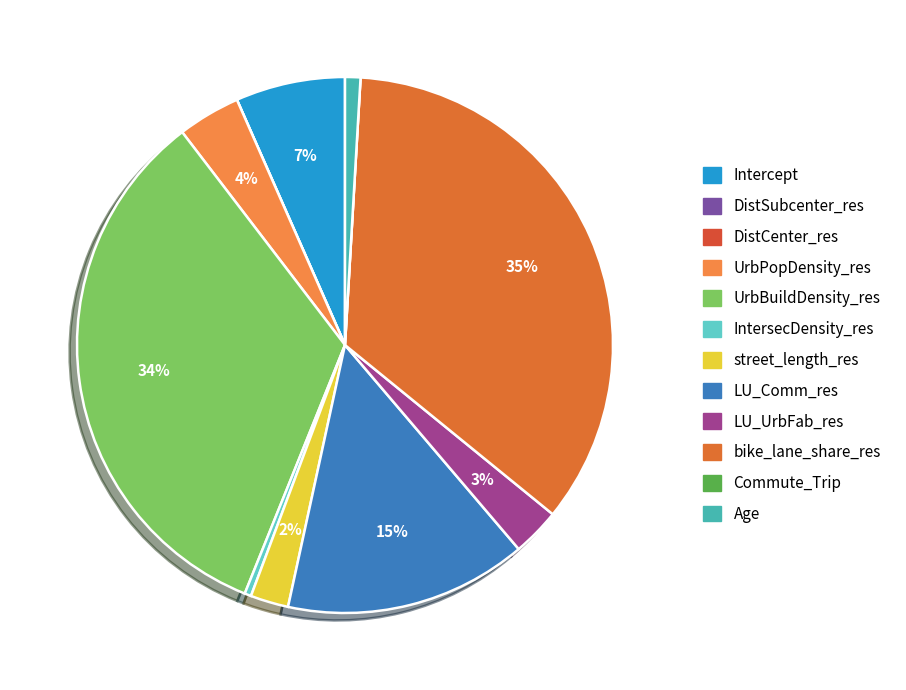

What percentage is the LU_Comm_res slice, to the nearest percent?

15%